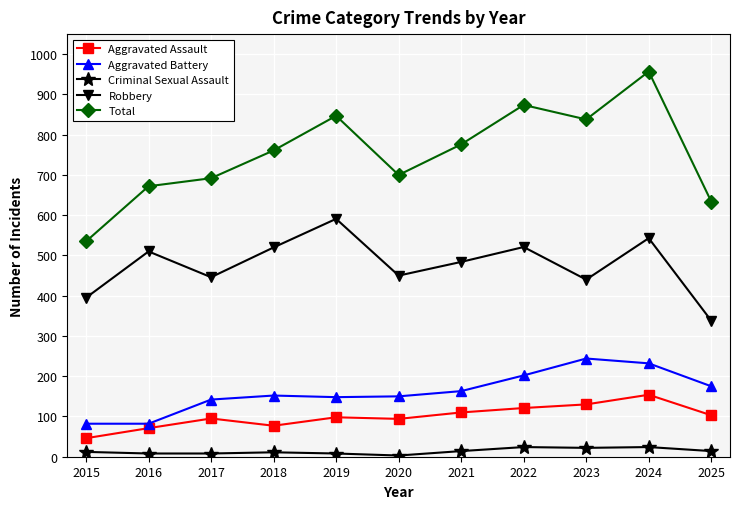

Where is the first local maximum for Aggravated Assault?

2017